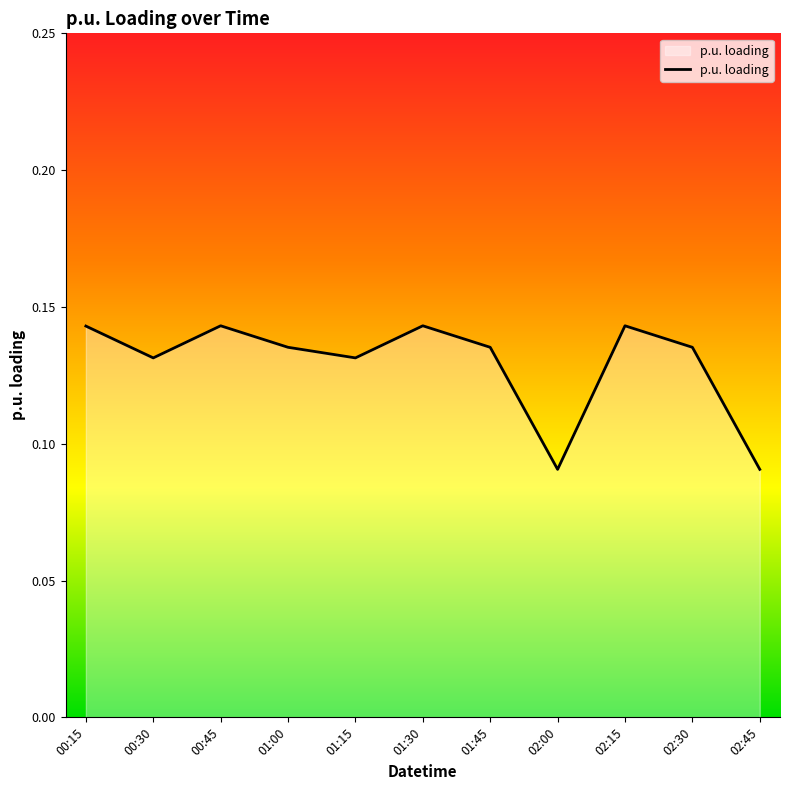

Which has a higher value, 00:15 or 02:45?

00:15